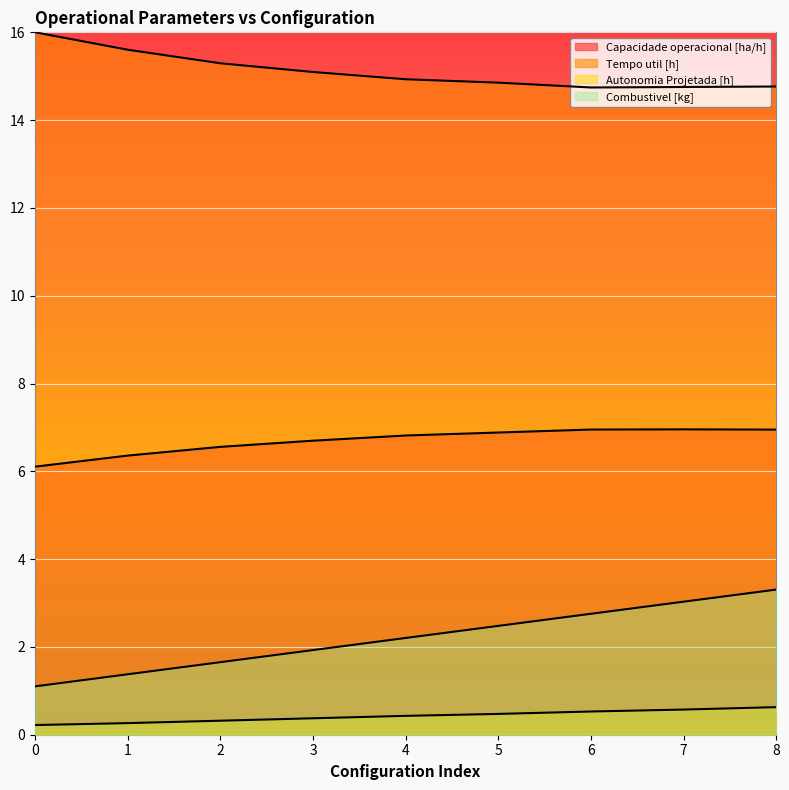

What is the total value across all series at 3?

24.1